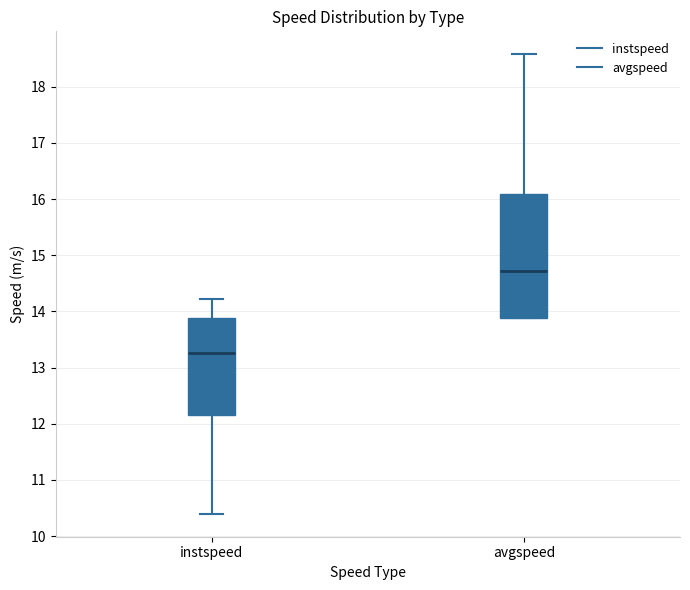

Which box has the highest median line?

avgspeed